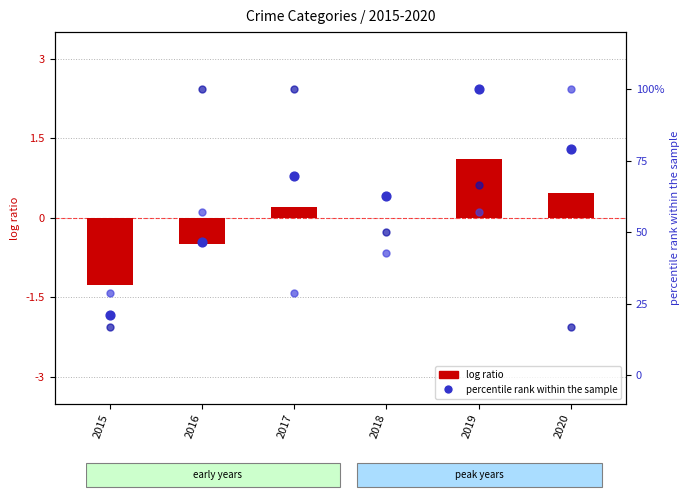

At how many categories does at least one series exceed 33?

5